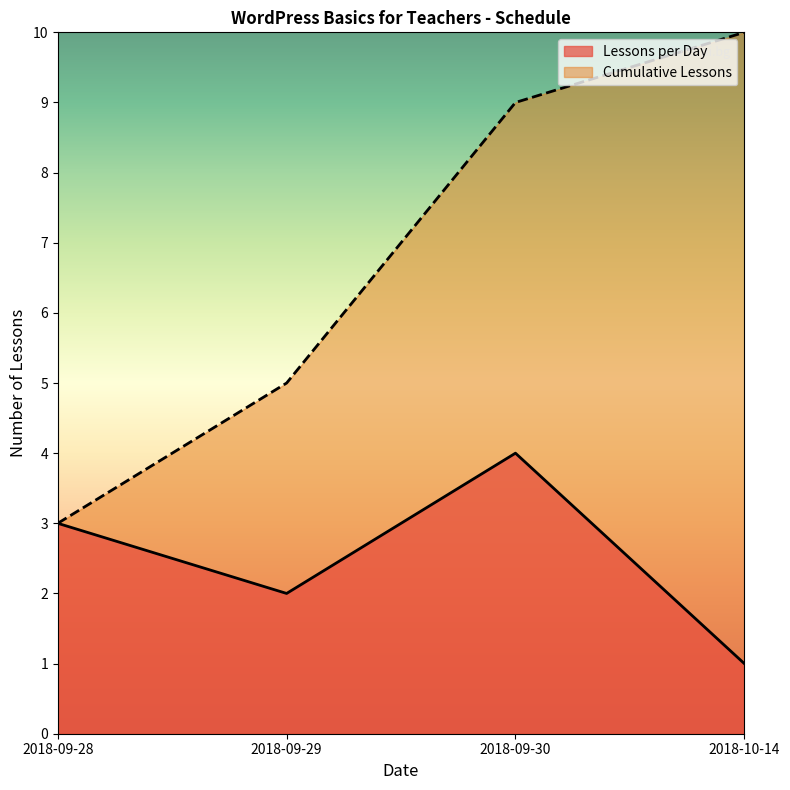

Where is the data nearest to the value 2?

2018-09-29